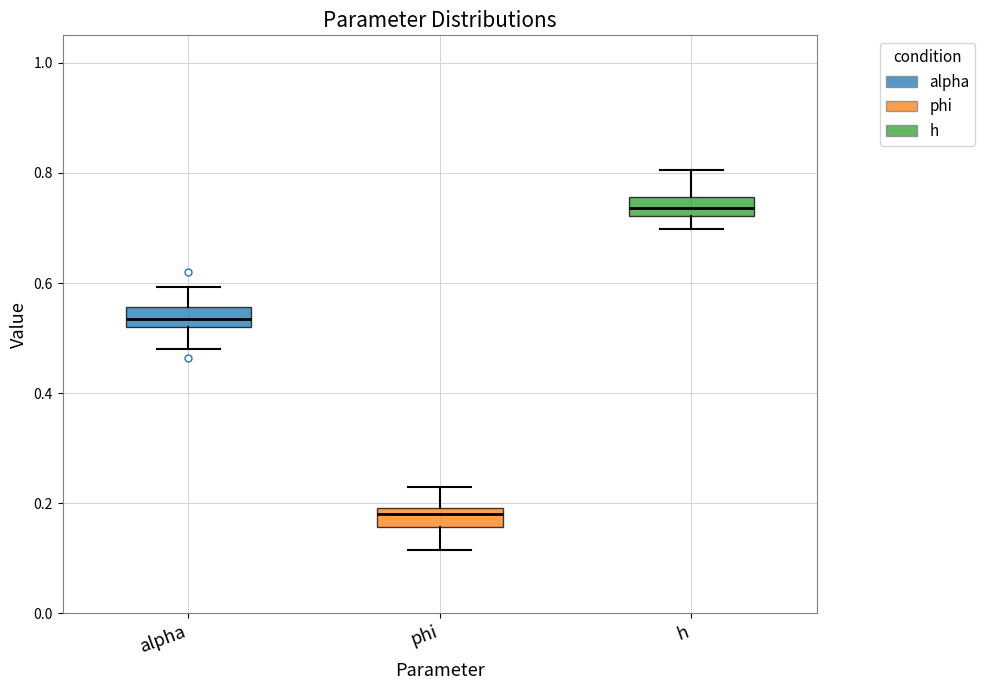

Reading left to right, transcribe this box plot: for each box, give where its median line is, the range the box spans, and where its two whiskers end, as read against the y-axis. The values are not printed on the chart, so give them approximately, as read against the axis.

alpha: median 0.54, box 0.52 to 0.56, whiskers 0.48 to 0.60
phi: median 0.18, box 0.16 to 0.20, whiskers 0.12 to 0.24
h: median 0.74, box 0.72 to 0.76, whiskers 0.70 to 0.80